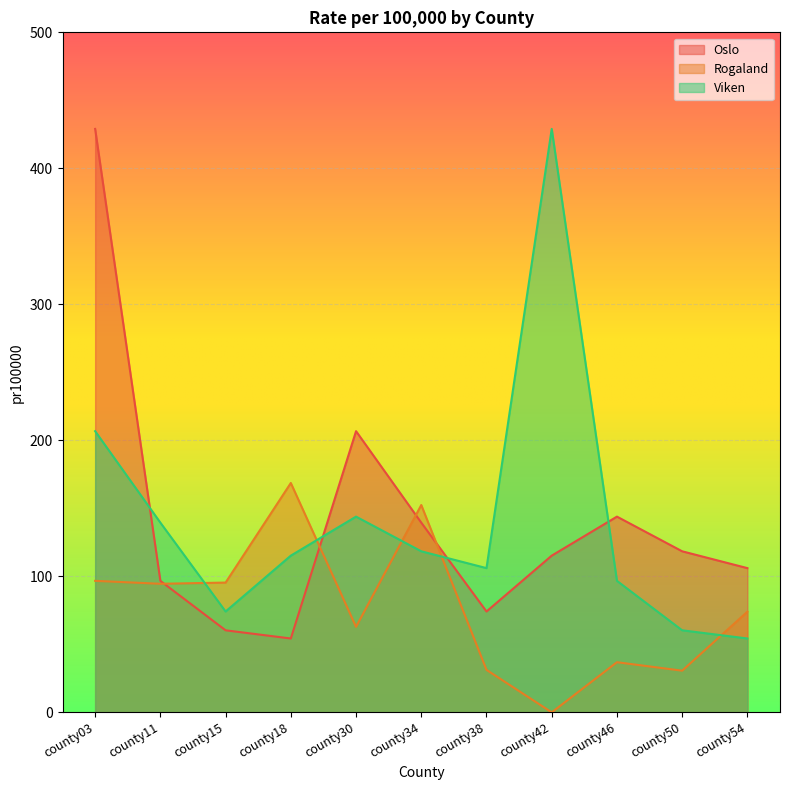

At which label does Oslo reach its peak?

county03